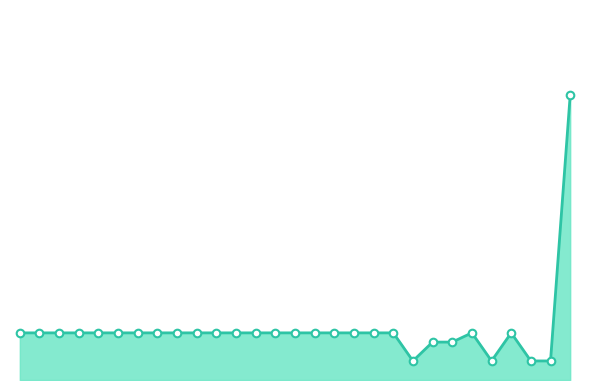

At which category is the sum across all series the highest?

28